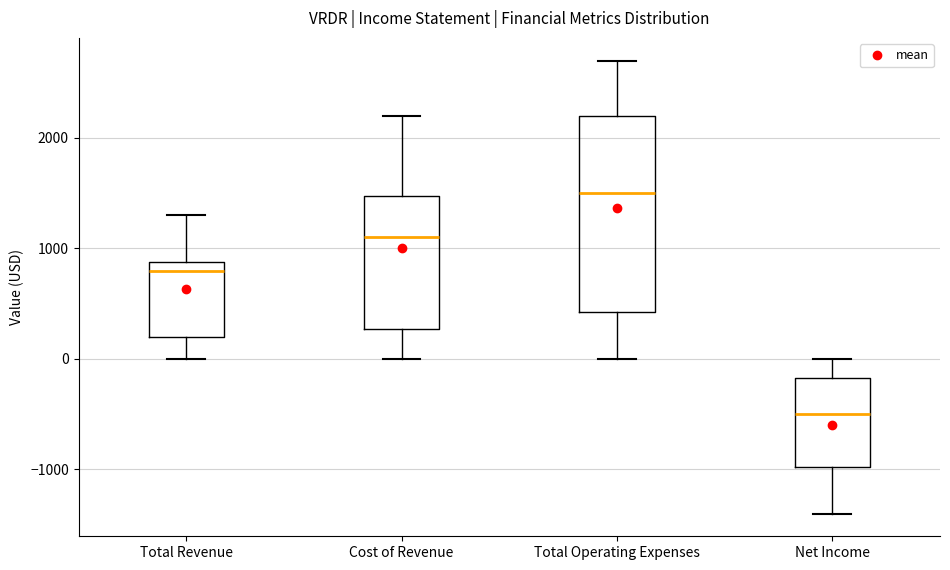

Where does the upper whisker of the box for Total Revenue end on the y-axis? The values are not printed on the chart, so give them approximately, as read against the axis.

1300